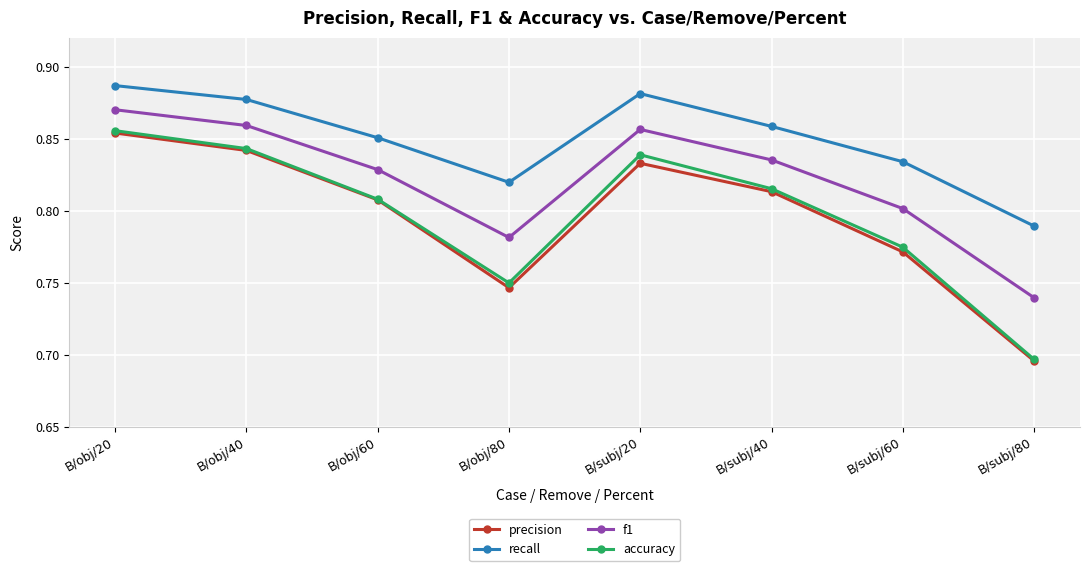

Rank the categories by f1 value from lowest to highest.

B/subj/80, B/obj/80, B/subj/60, B/obj/60, B/subj/40, B/subj/20, B/obj/40, B/obj/20